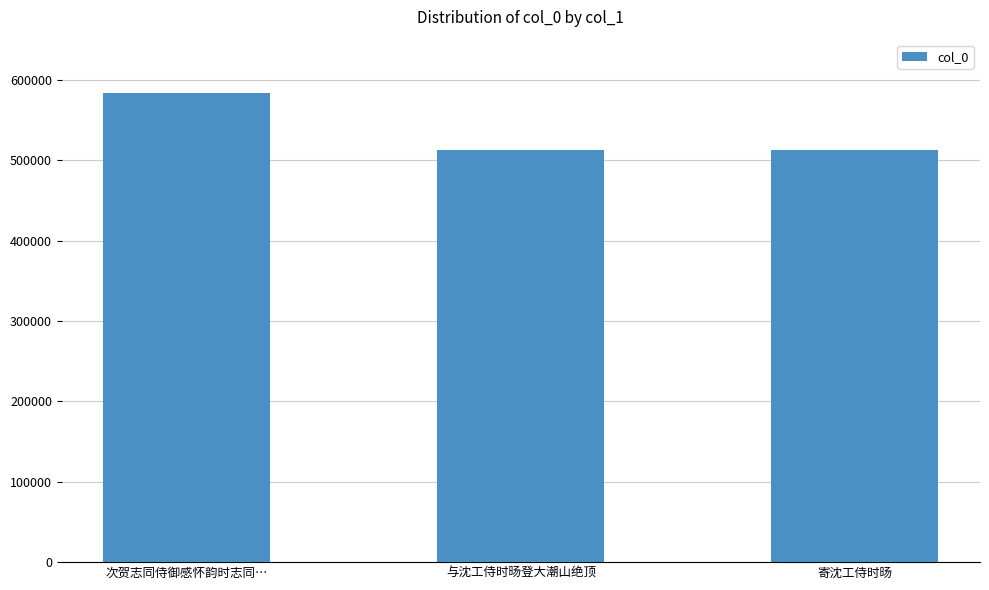

How many data points are less than 512878?

1